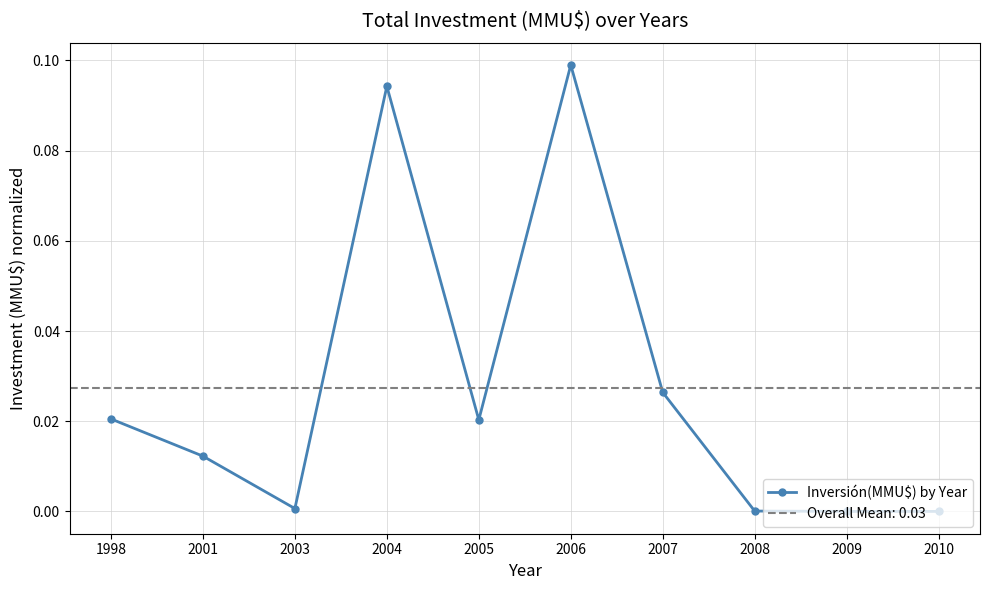

Where is the data nearest to the value 0?

2009